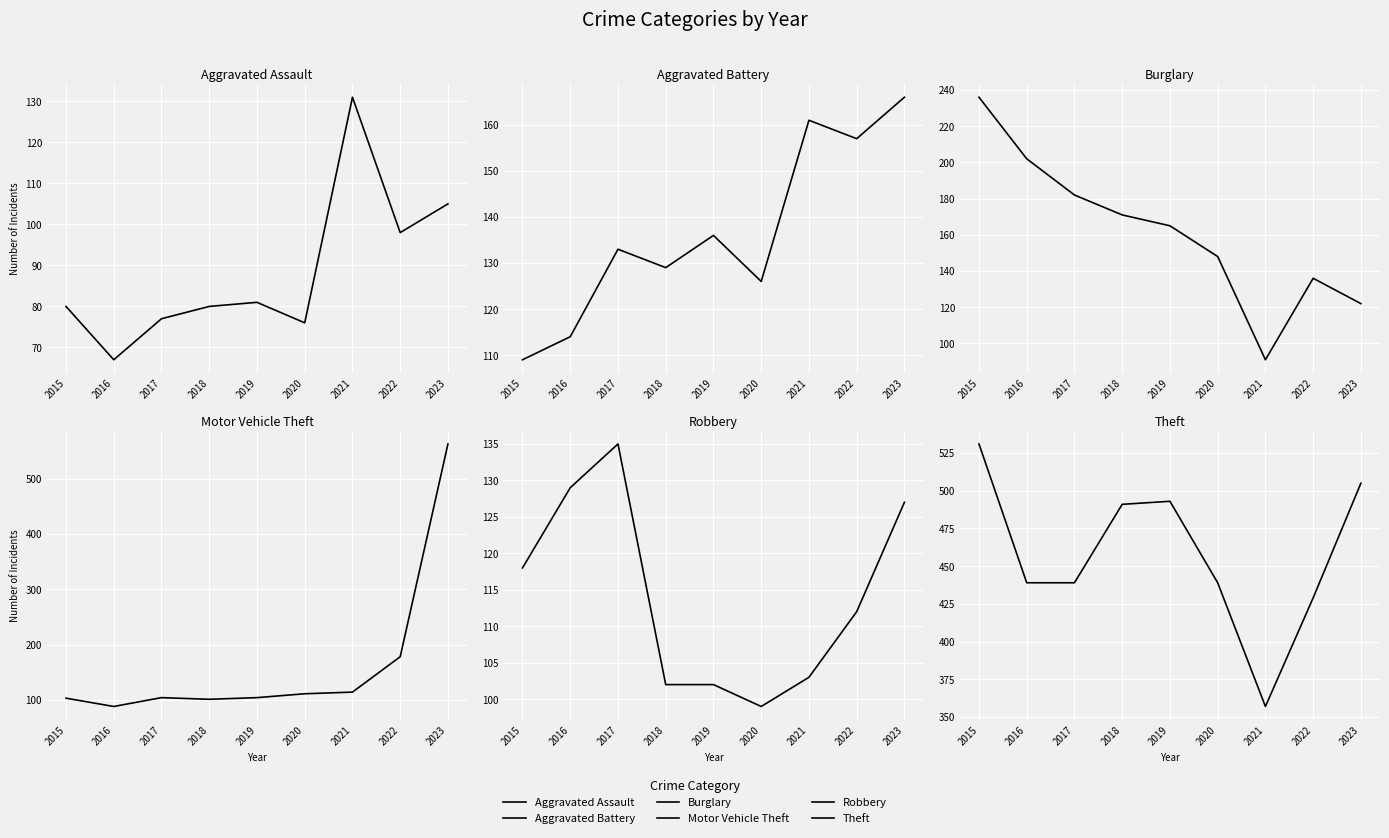

Reading left to right, extract all data points from this chart.

Aggravated Assault: 2015=80	2016=67	2017=77	2018=80	2019=81	2020=76	2021=131	2022=98	2023=105
Aggravated Battery: 2015=109	2016=114	2017=133	2018=129	2019=136	2020=126	2021=161	2022=157	2023=166
Burglary: 2015=236	2016=202	2017=182	2018=171	2019=165	2020=148	2021=91	2022=136	2023=122
Motor Vehicle Theft: 2015=103	2016=88	2017=104	2018=101	2019=104	2020=111	2021=114	2022=178	2023=563
Robbery: 2015=118	2016=129	2017=135	2018=102	2019=102	2020=99	2021=103	2022=112	2023=127
Theft: 2015=531	2016=439	2017=439	2018=491	2019=493	2020=439	2021=357	2022=429	2023=505